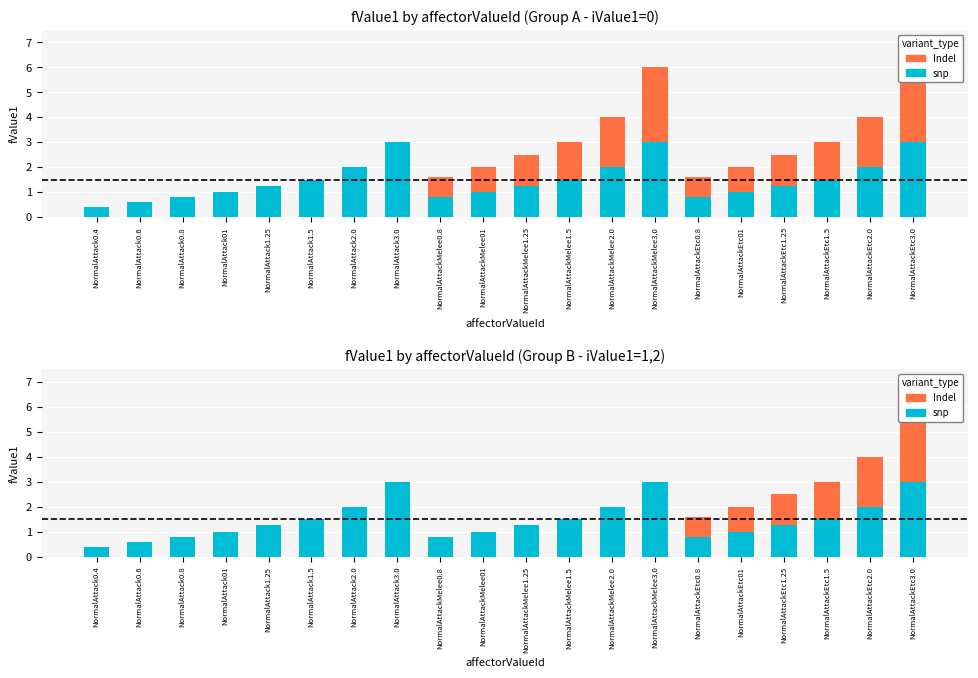

How many positive values does the Indel series have?

6